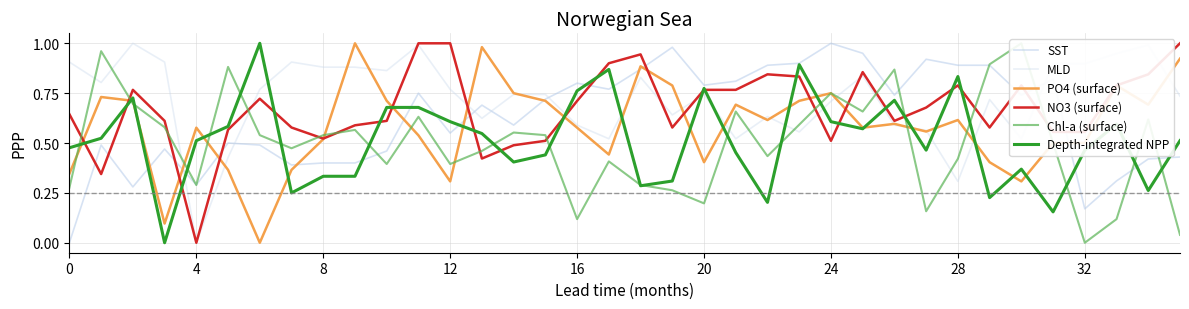

What is the difference between the maximum and minimum values in the PO4 (surface) series?

1.0